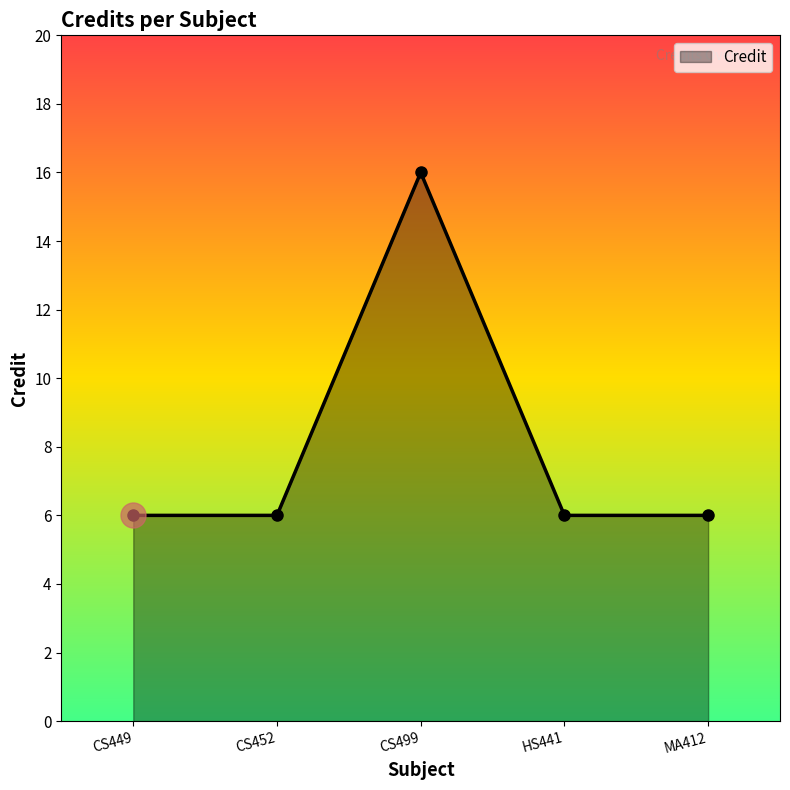

How many points are higher than both their immediate neighbors (excluding endpoints)?

1